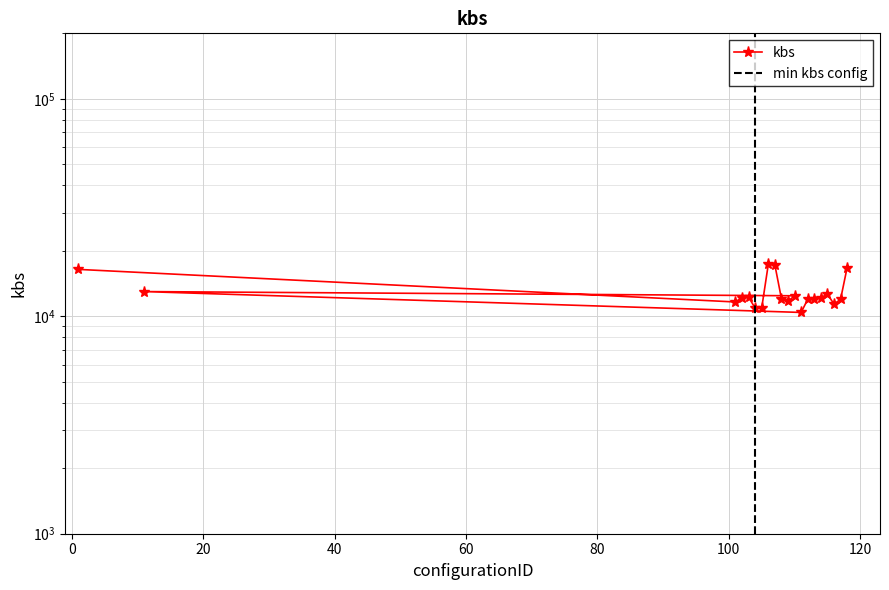

Which label corresponds to the smallest value in the chart?

111